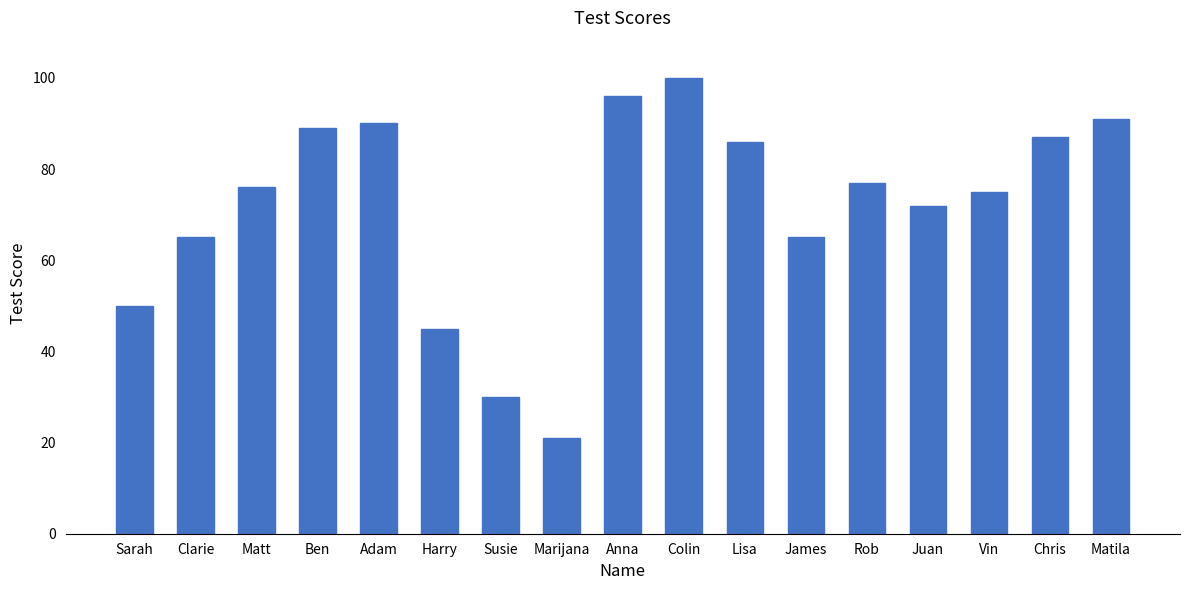

What is the smallest value displayed?

21